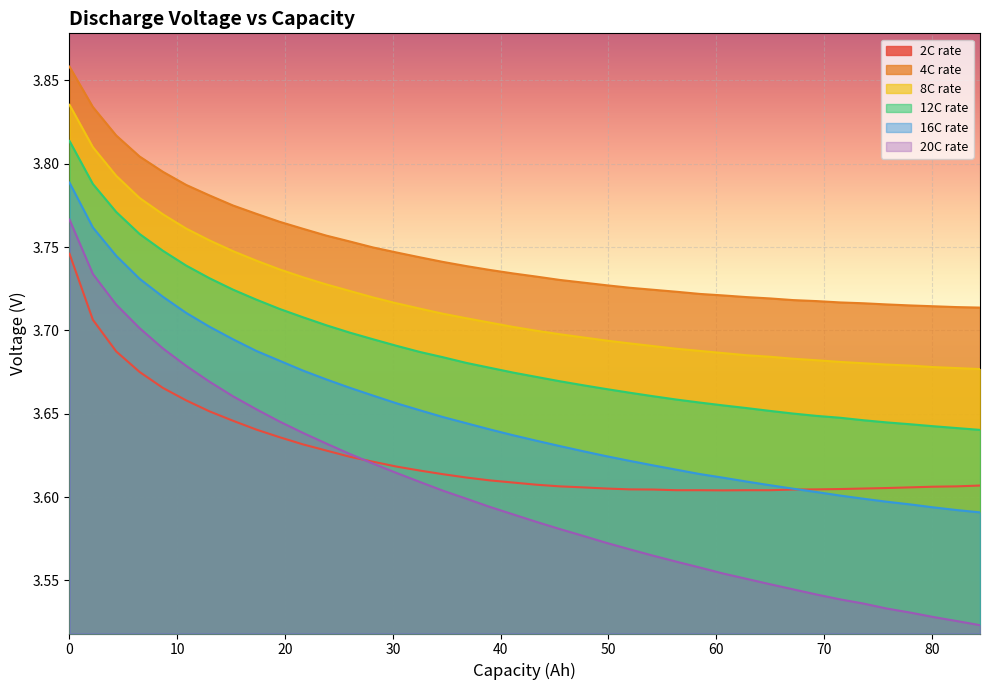

True or false: 20C rate and 8C rate intersect in this chart.

False